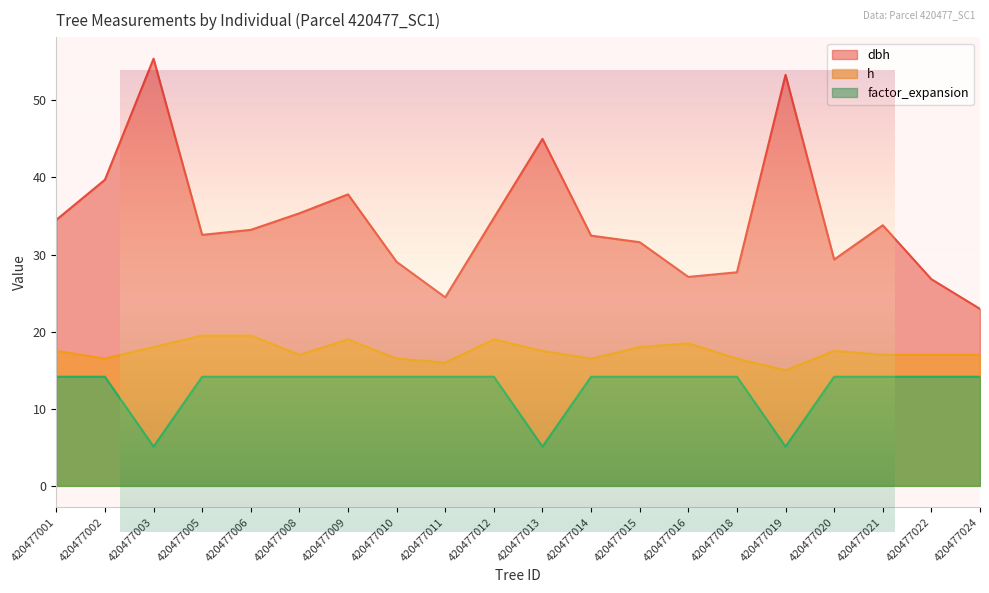

Which category has the lowest value in the h series?

420477019